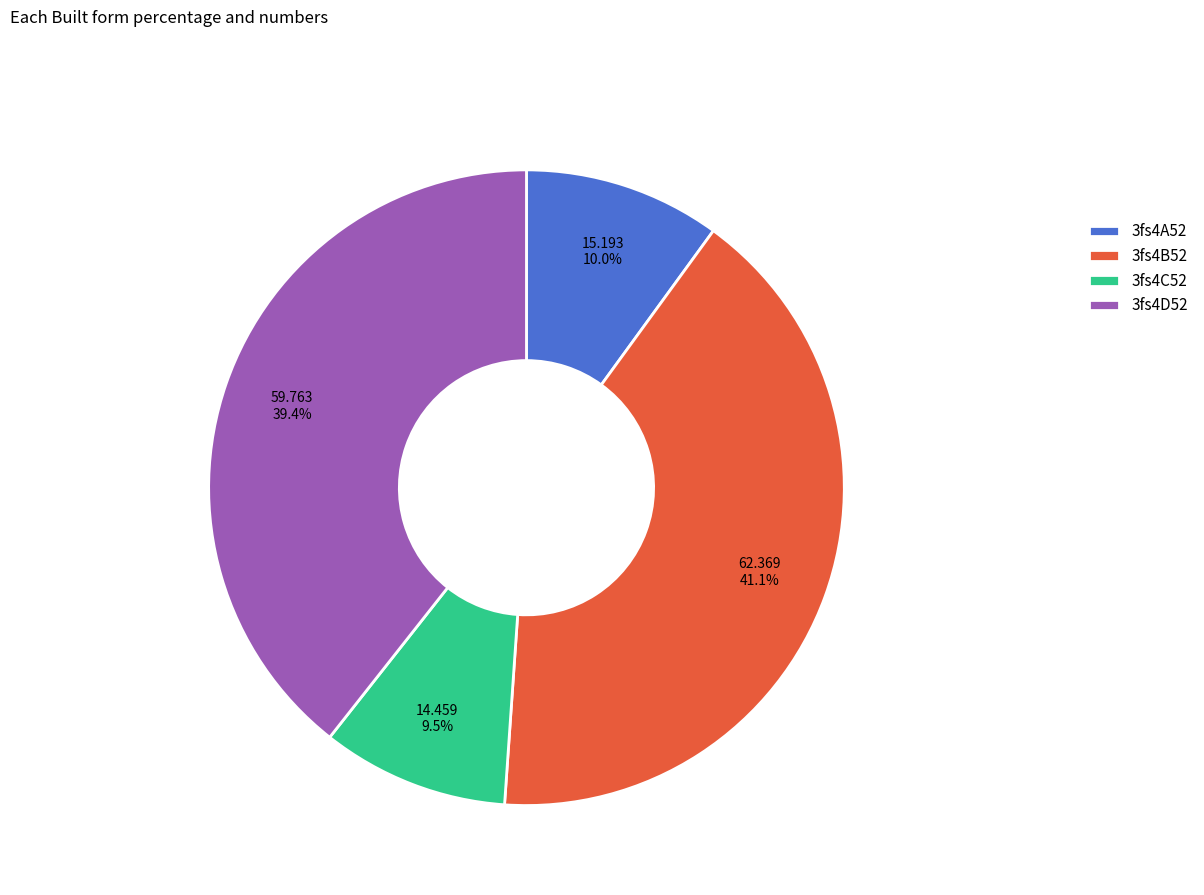

What is the total percentage of 3fs4B52 and 3fs4D52?

80.5%